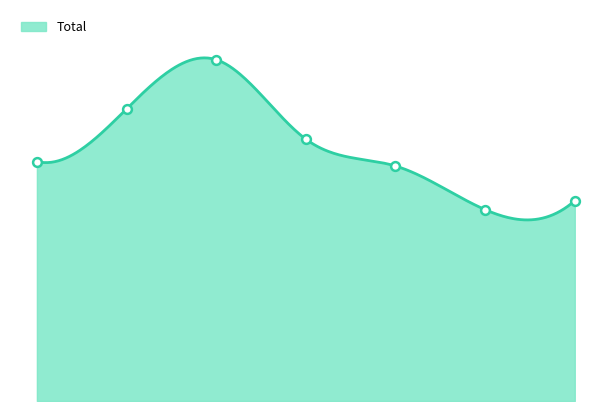

Which has a higher value, 6 or 2?

2